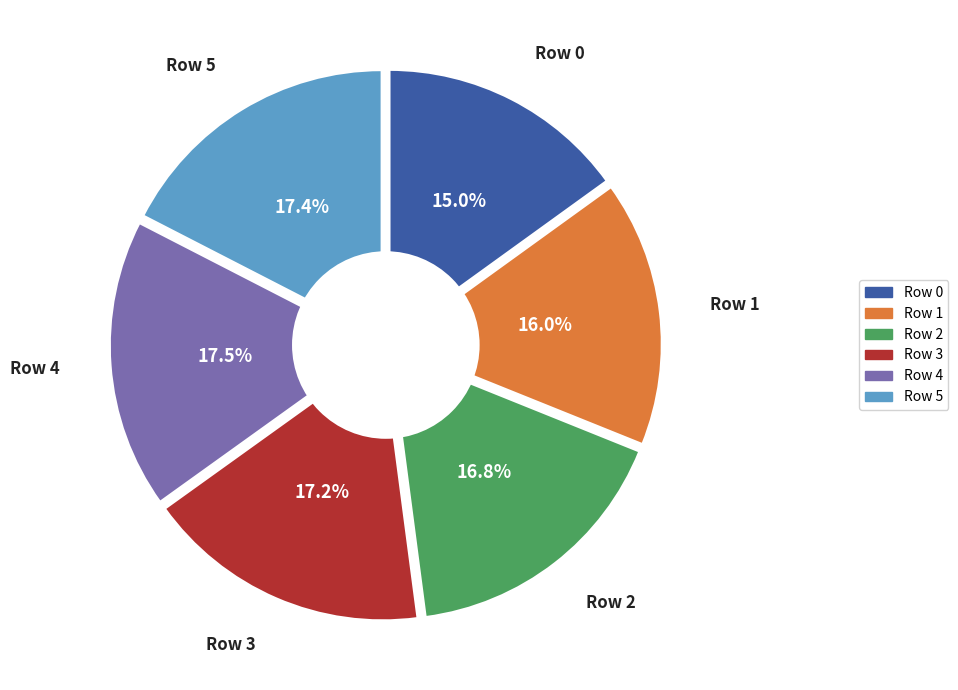

To the nearest percent, what portion does Row 3 represent?

17%